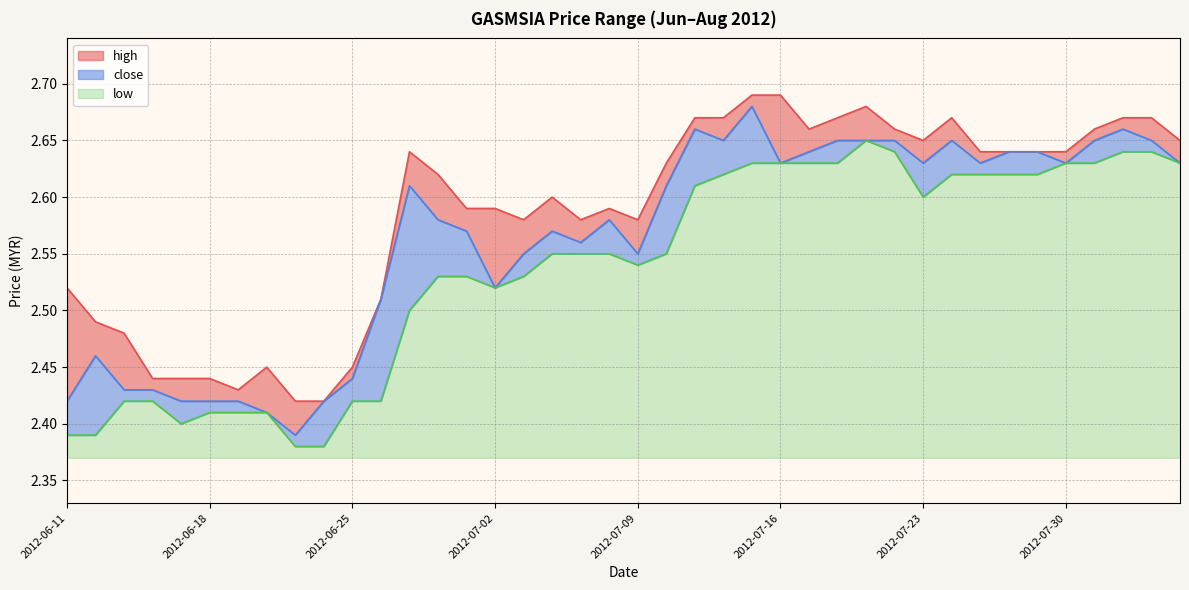

At how many categories does at least one series exceed 2?

40